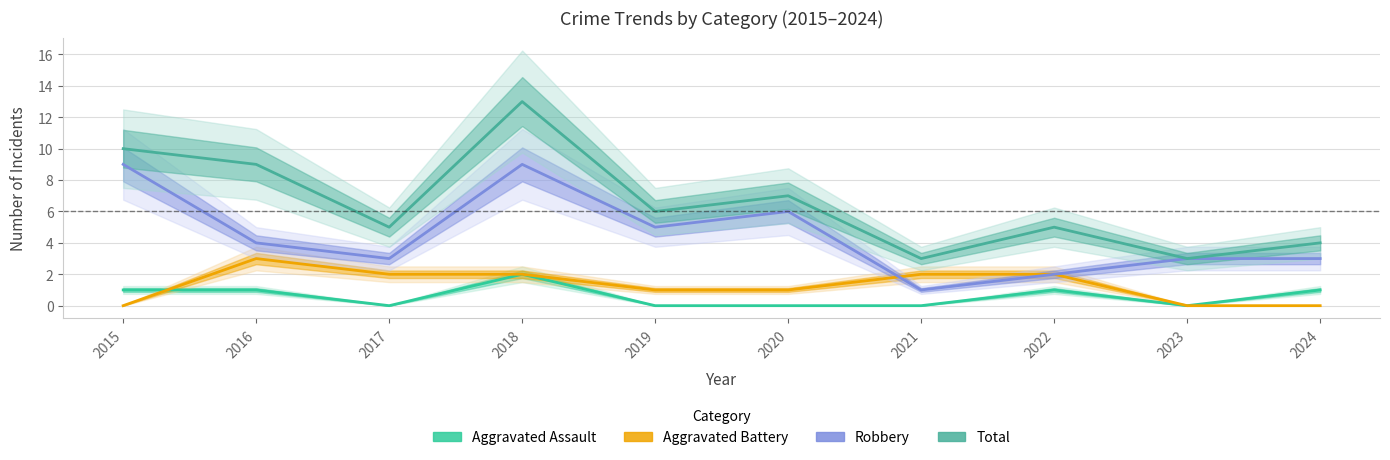

What is the value of the Total point at the 4th from the left?

13